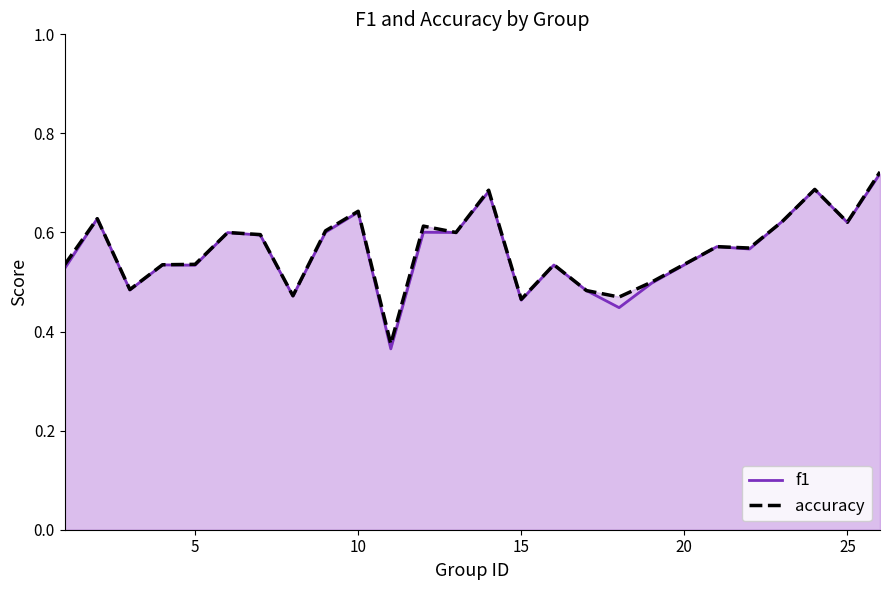

Which series has the largest range (max minus min)?

f1